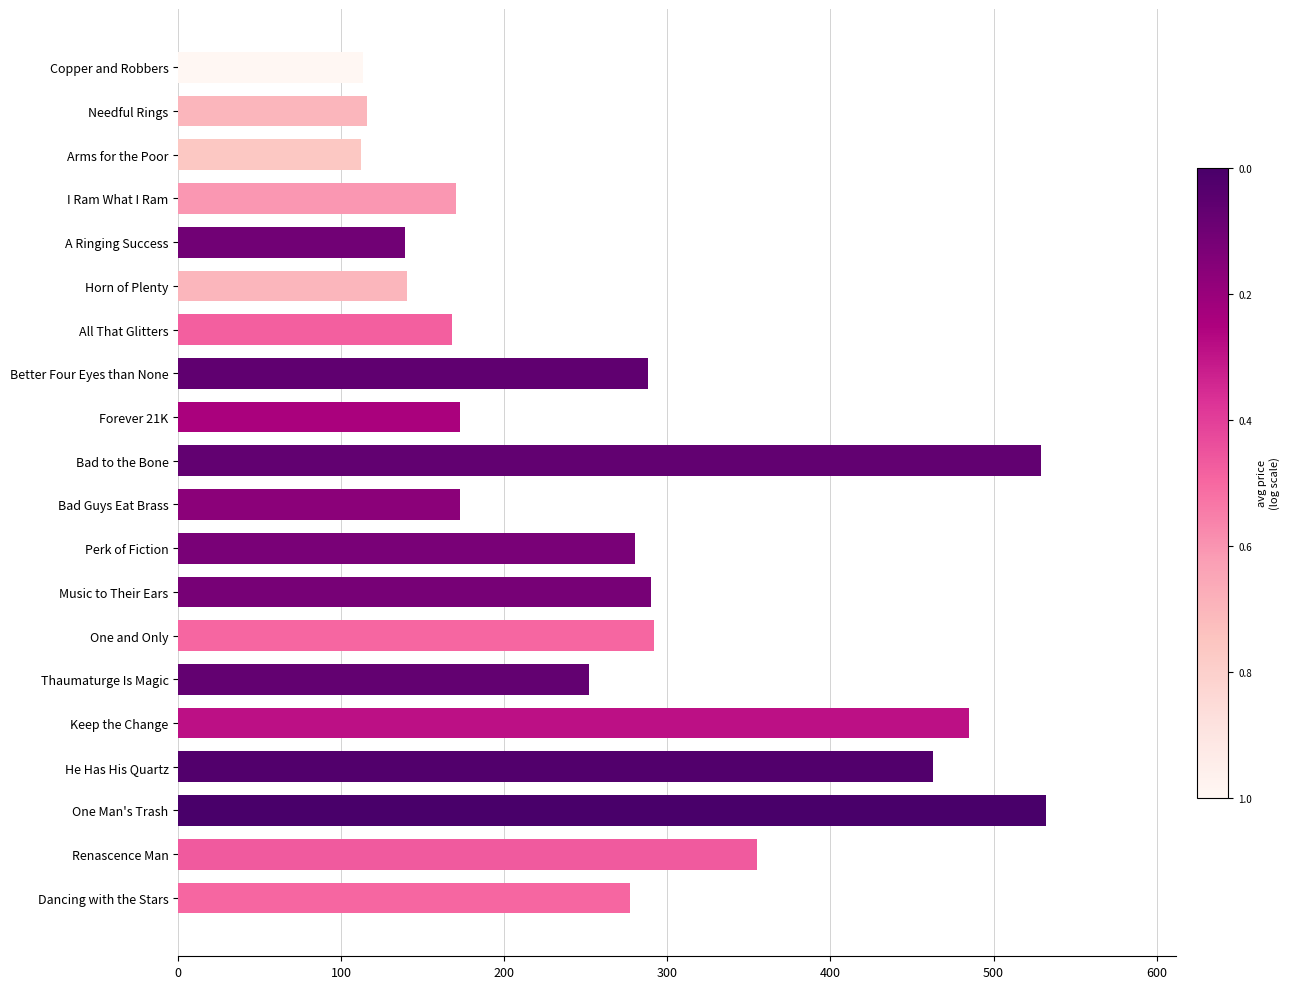

What is the maximum value shown in the chart?

532